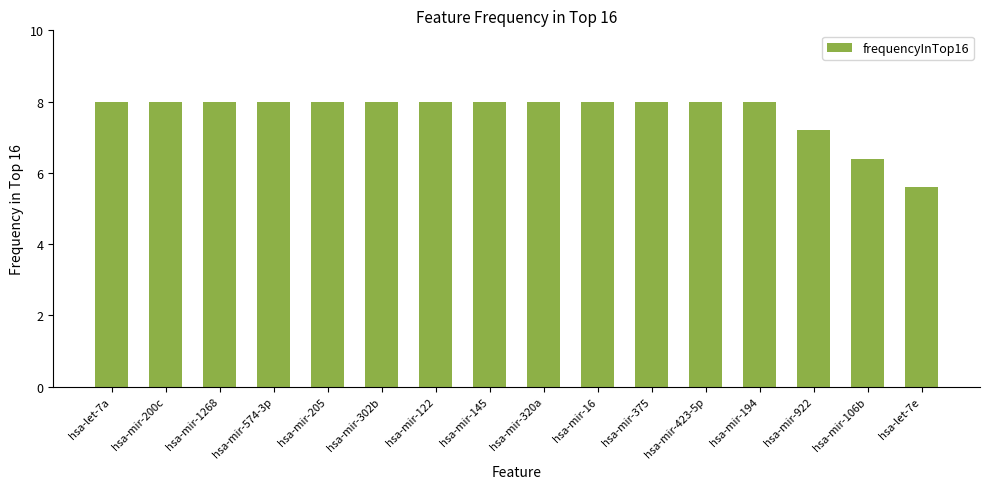

What position from the left is hsa-let-7e?

16